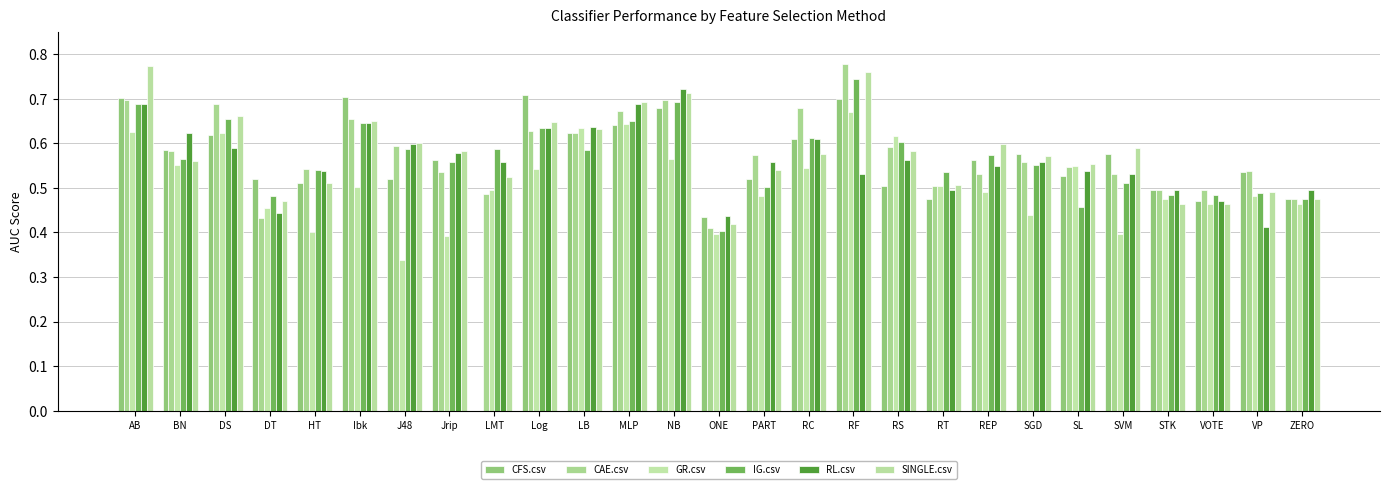

How many groups of bars are there?

27